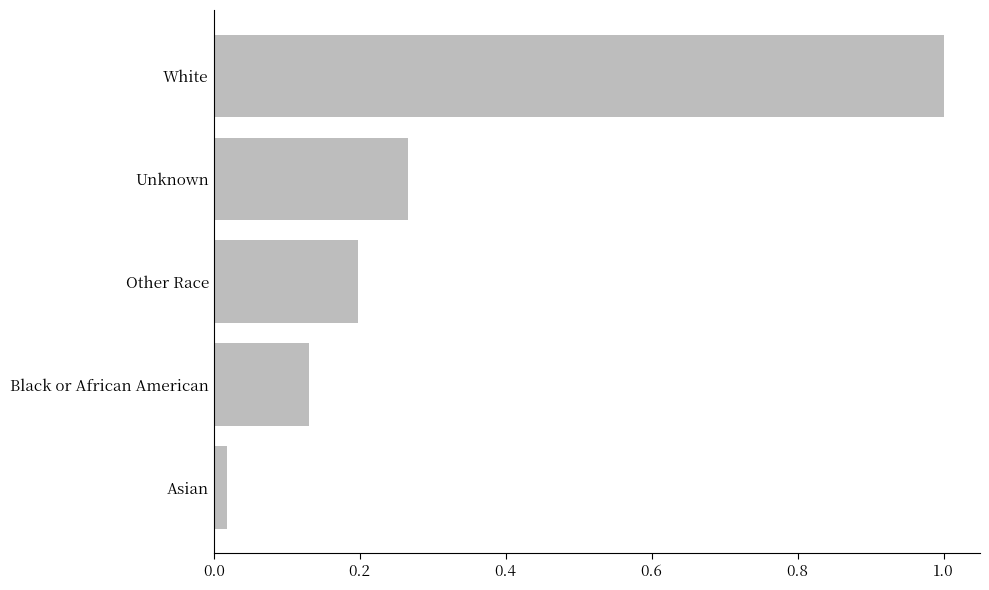

At which label is the value closest to 0?

Asian